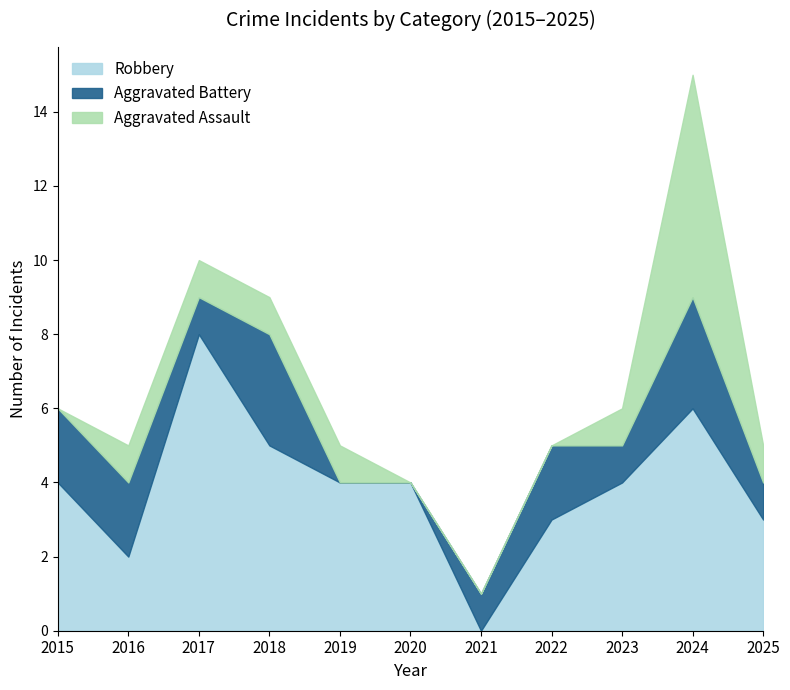

Rank the categories by Robbery value from lowest to highest.

2021, 2016, 2022, 2025, 2015, 2019, 2020, 2023, 2018, 2024, 2017